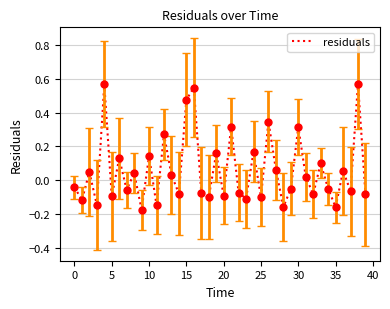

How many interior local valleys (lower than both neighbors) does the data have?

15